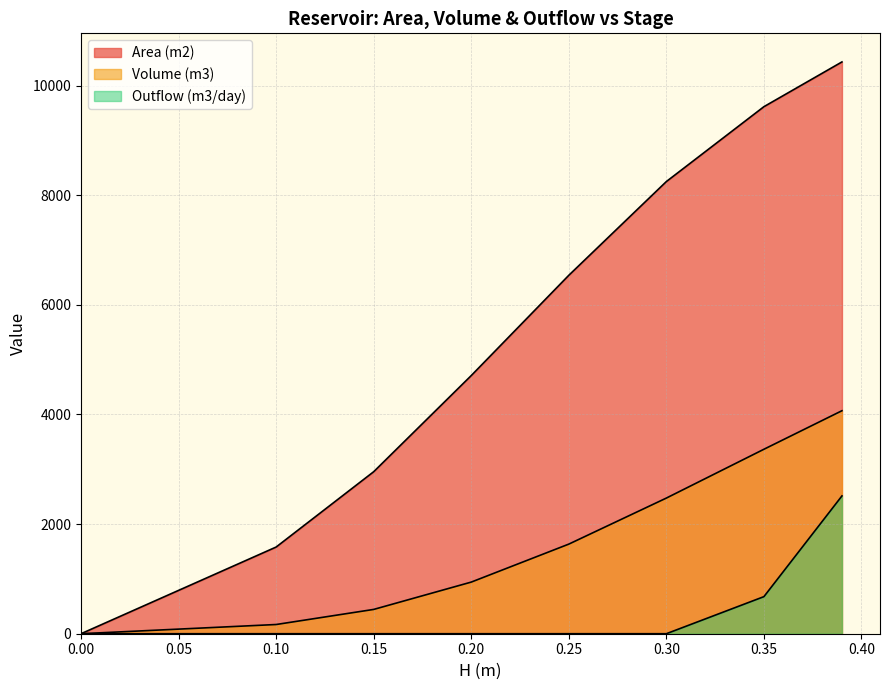

Reading left to right, list all the values displayed in this chart.

Area (m2): 0=0.0	0.05=790.8	0.1=1581.5	0.15=2955.9	0.2=4709.9	0.25=6539.3	0.3=8249.4	0.35=9615.4	0.39=10432.0
Volume (m3): 0=0.0	0.05=84.0	0.1=168.1	0.15=443.4	0.2=942.0	0.25=1634.8	0.3=2474.8	0.35=3365.4	0.39=4068.5
Outflow (m3/day): 0=0.0	0.05=0.0	0.1=0.0	0.15=0.0	0.2=0.0	0.25=0.0	0.3=0.0	0.35=676.4	0.39=2514.2